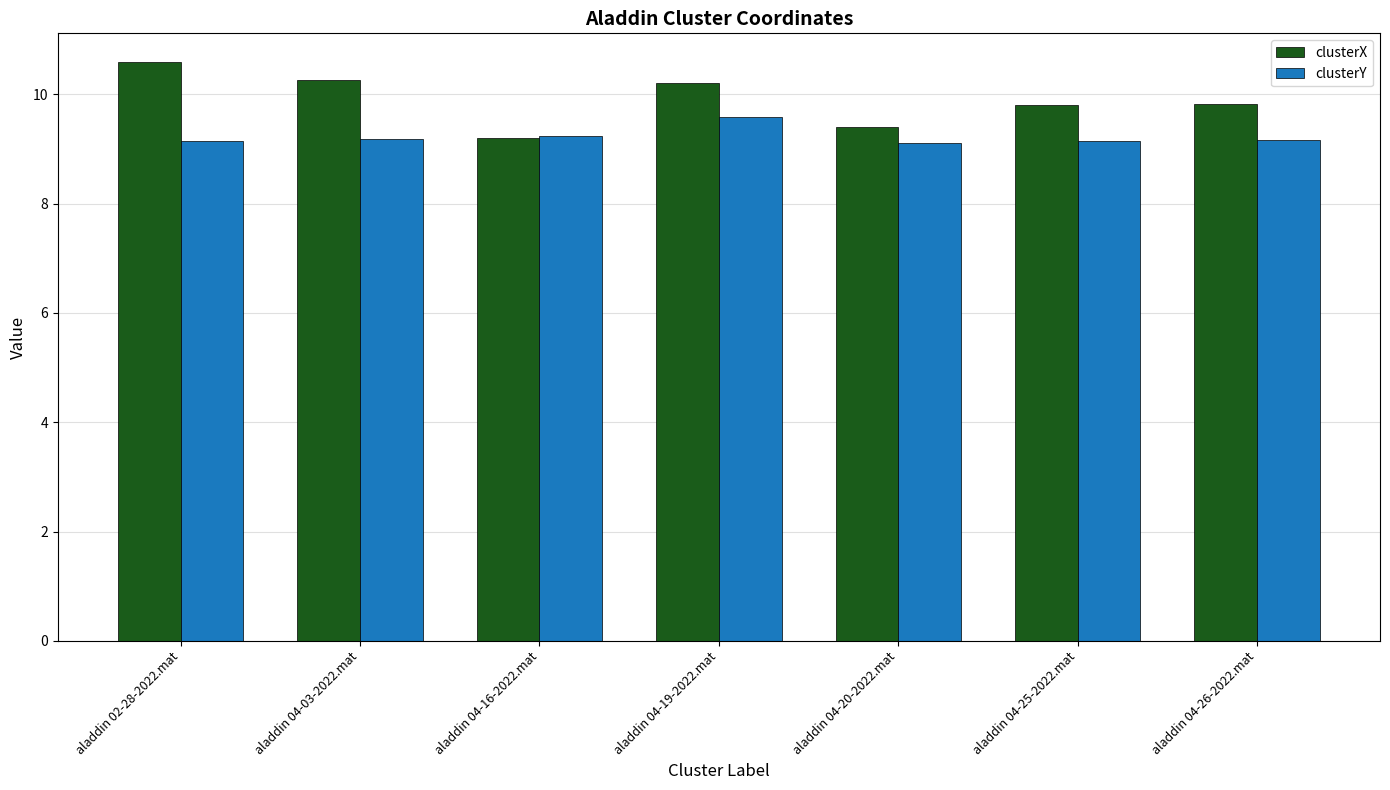

What is the approximate value of clusterX at aladdin 02-28-2022.mat?

10.6